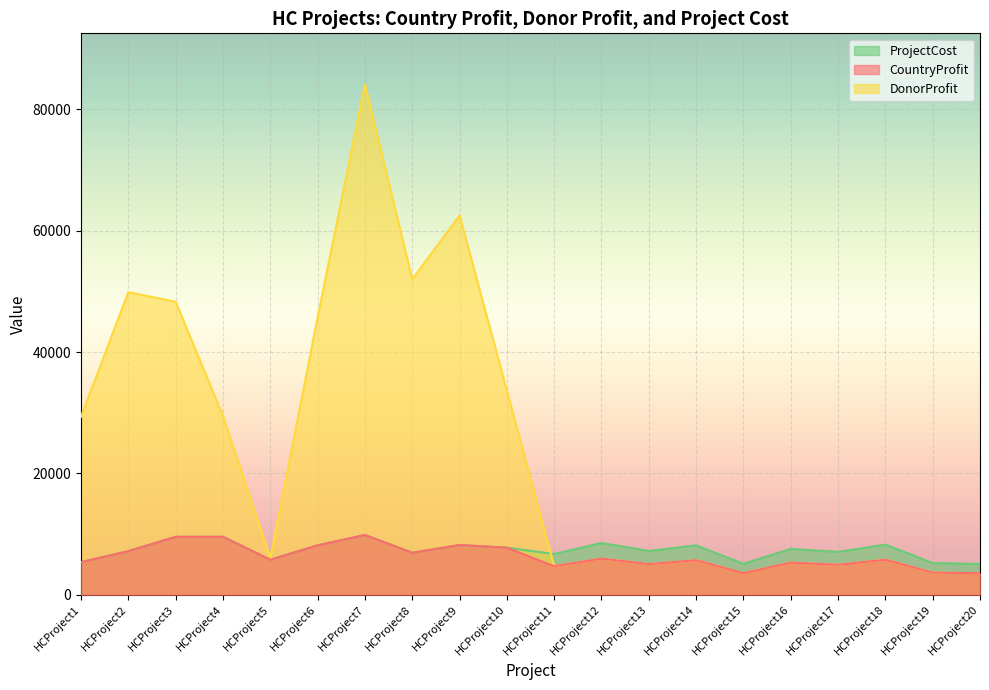

True or false: CountryProfit and ProjectCost cross at least once.

False